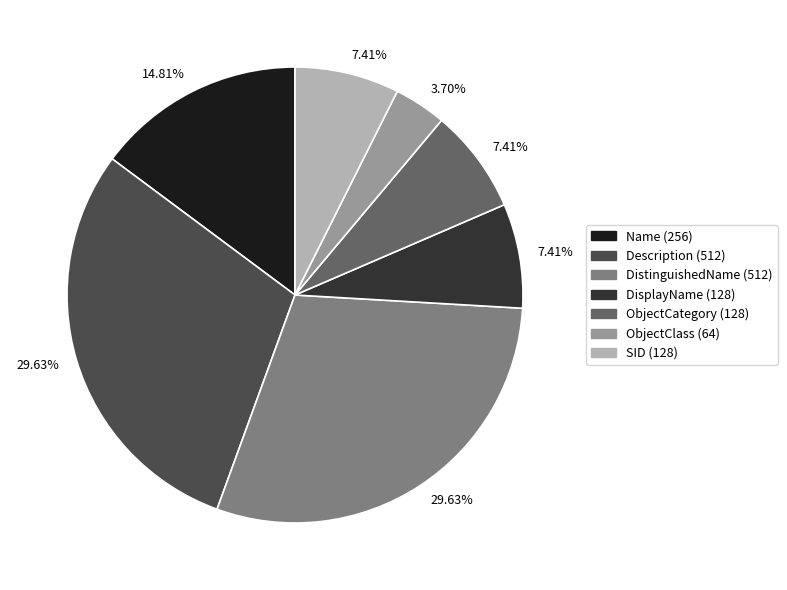

Is there any slice that represents more than half of the pie?

No